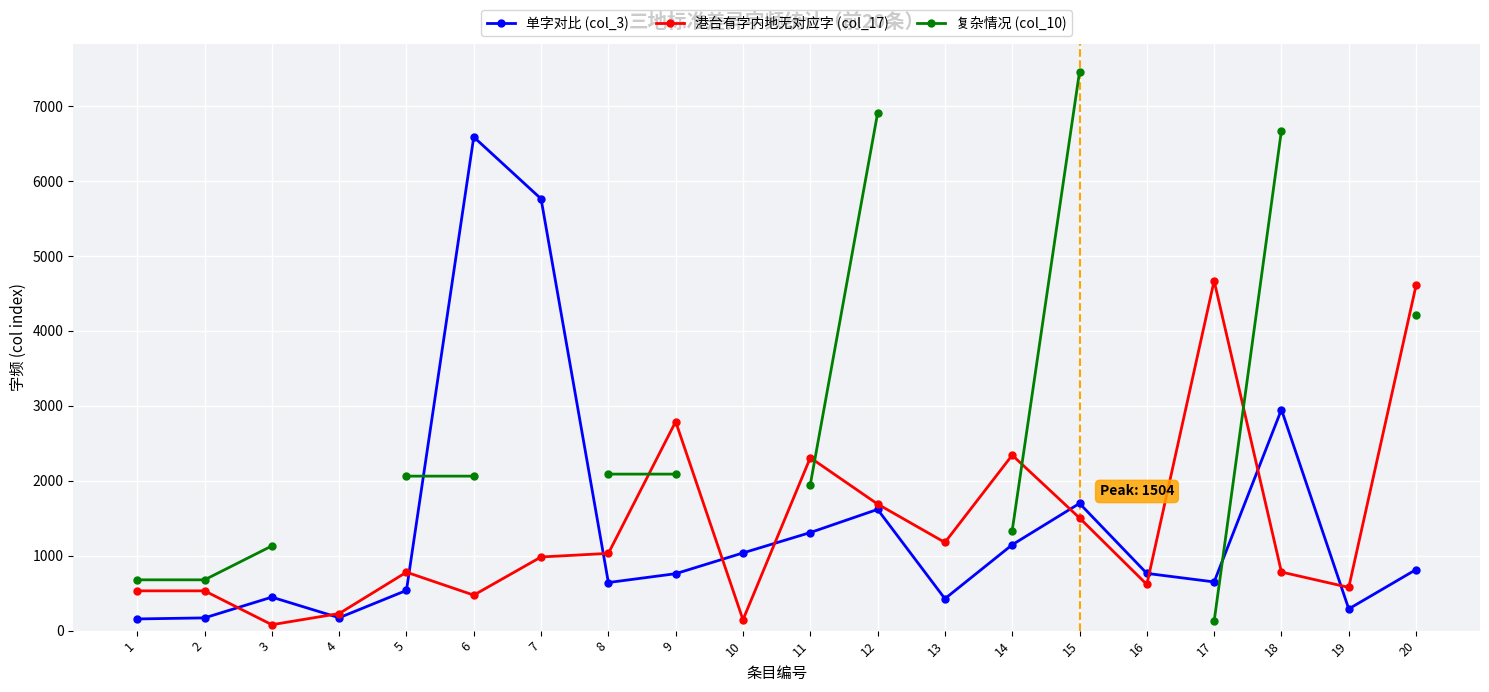

How many lines are shown in the chart?

3